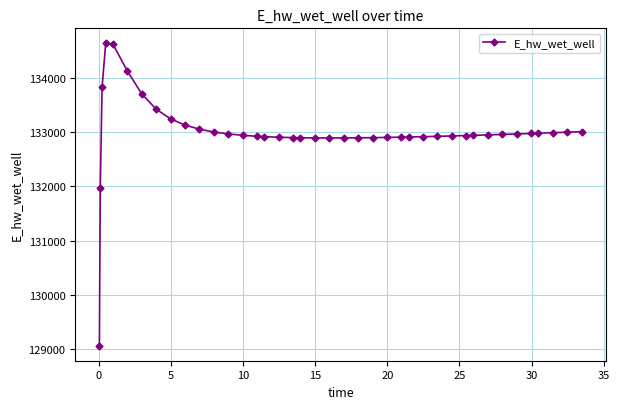

What is the value of the 10th point from the left?

133126.5